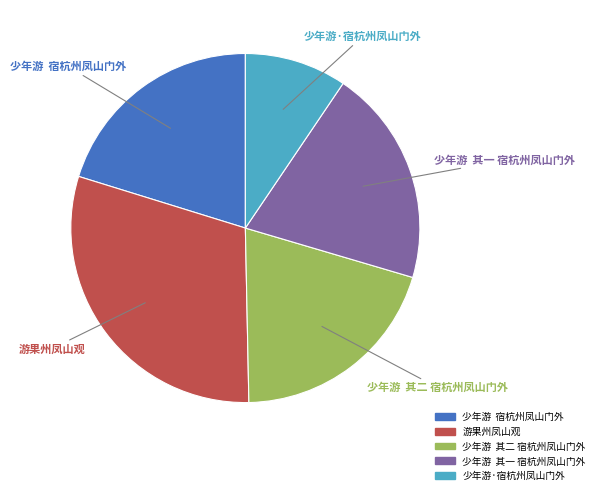

Which has a higher value, 少年游·宿杭州凤山门外 or 少年游 宿杭州凤山门外?

少年游 宿杭州凤山门外